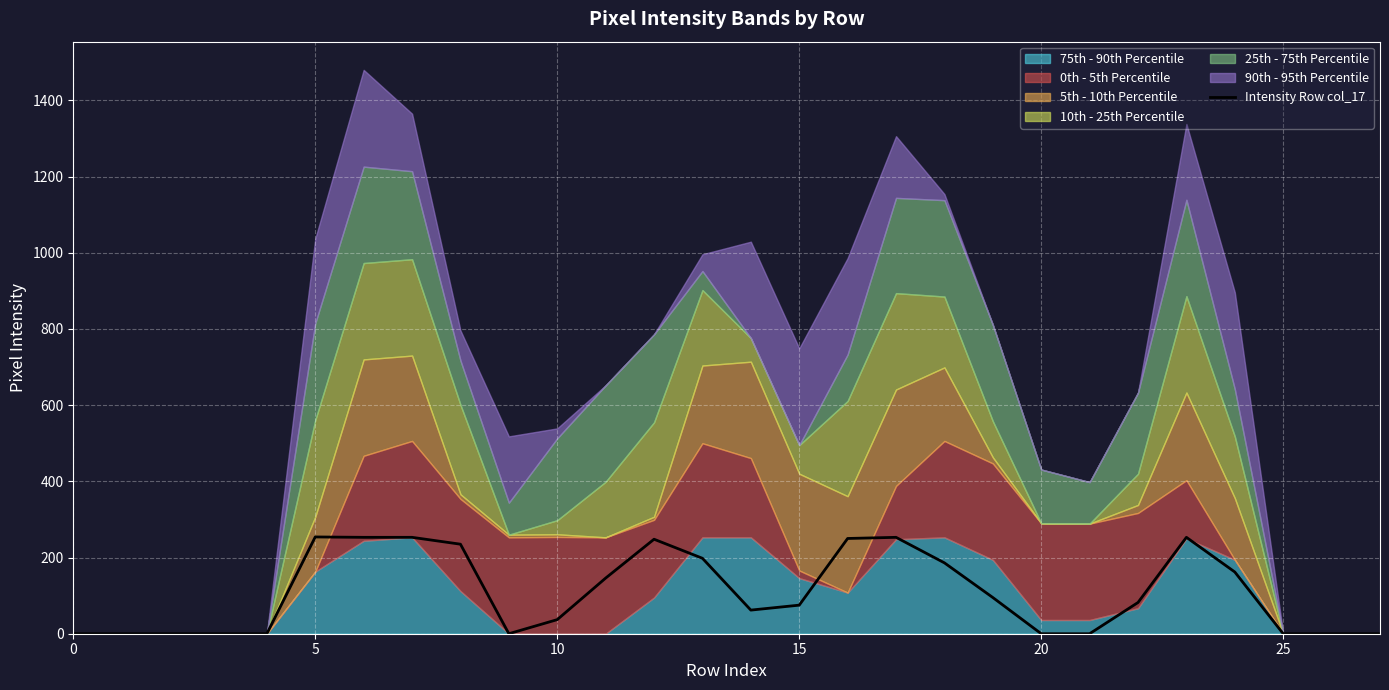

The value of Intensity Row col_17 at 0 is 0. True or false?

True